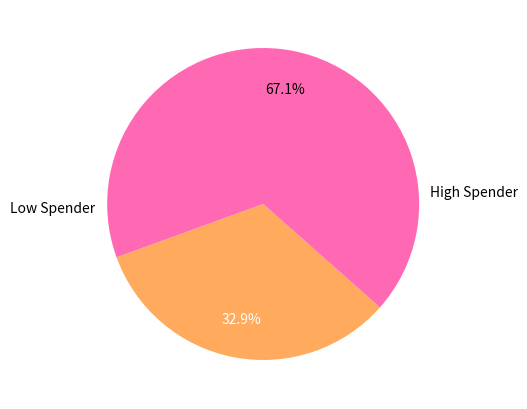

How many segments does this pie chart have?

2